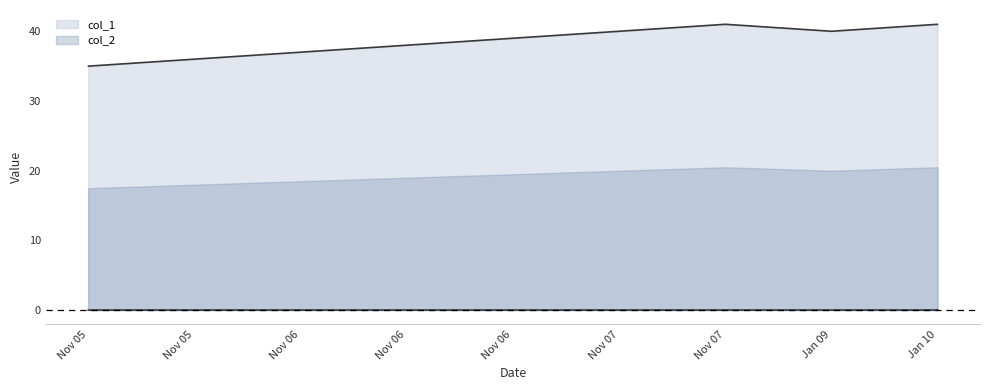

Reading left to right, list all the values displayed in this chart.

35	36	37	38	39	40	41	40	41